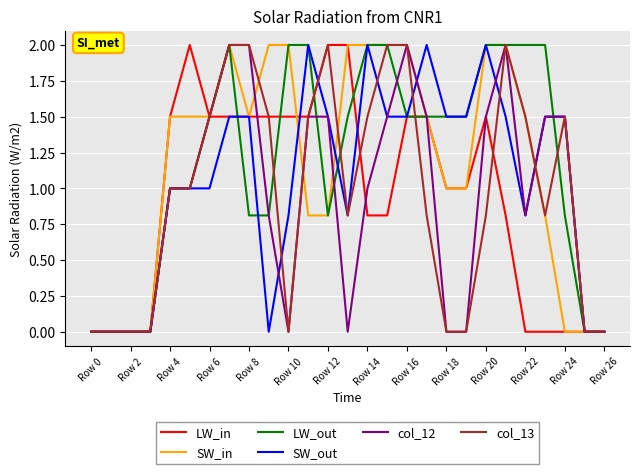

How many categories are shown in the chart?

27